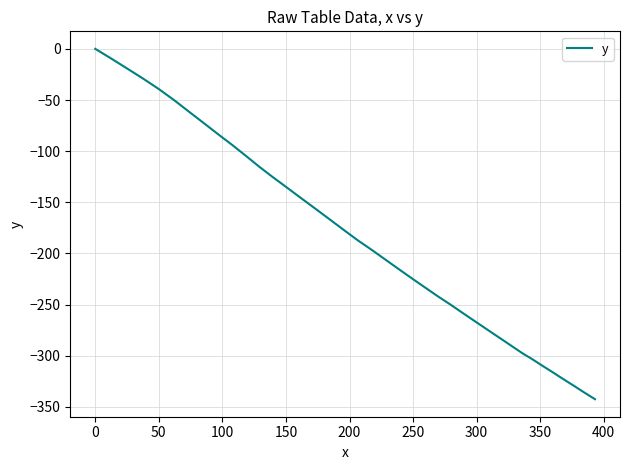

What is the difference between the maximum and minimum values?

342.4